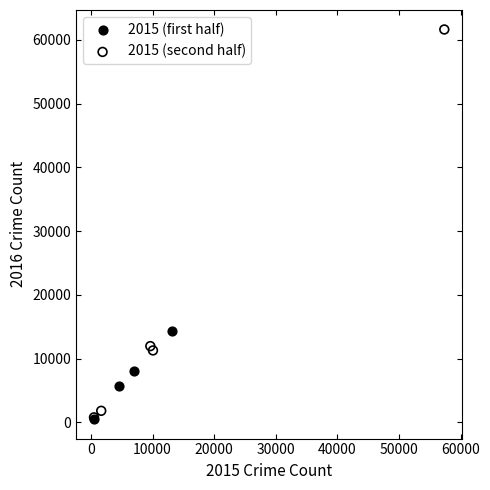

Which series has the widest spread of Y values?

2015 (second half)